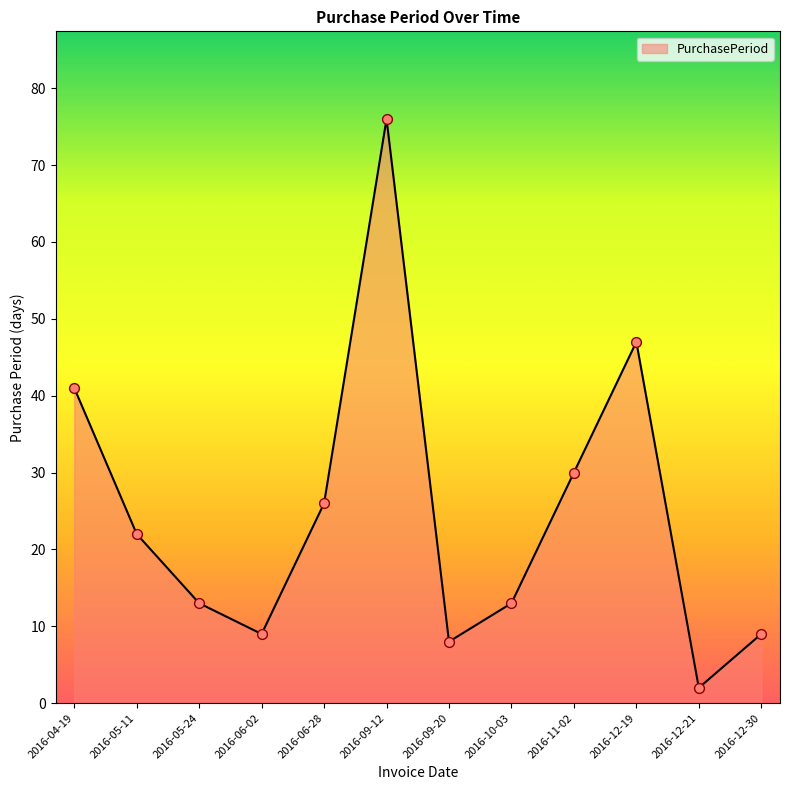

What is the ratio of the value at 2016-11-02 to the value at 2016-05-11?

1.4